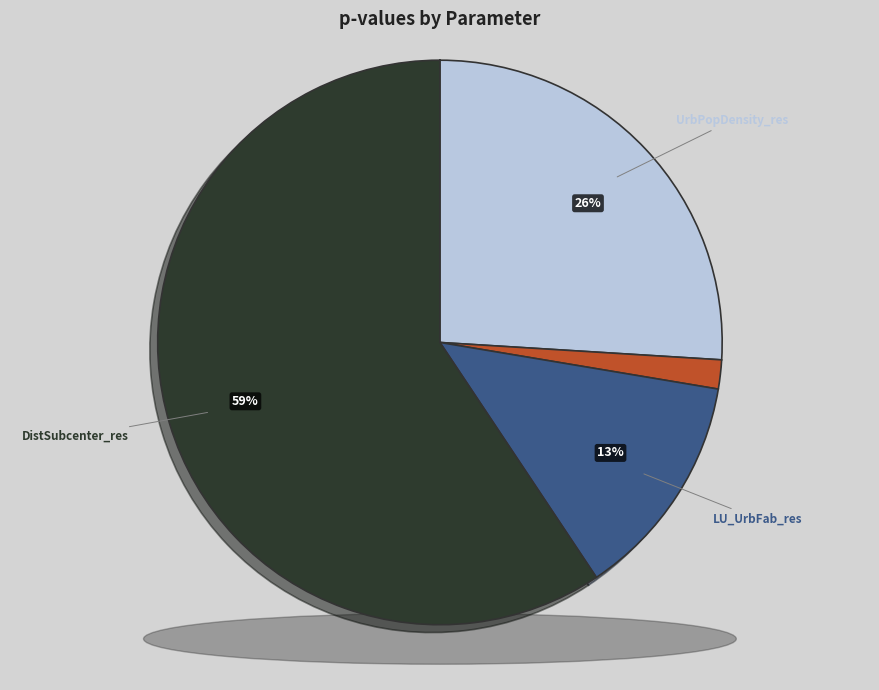

To the nearest percent, what portion does LU_UrbFab_res represent?

13%